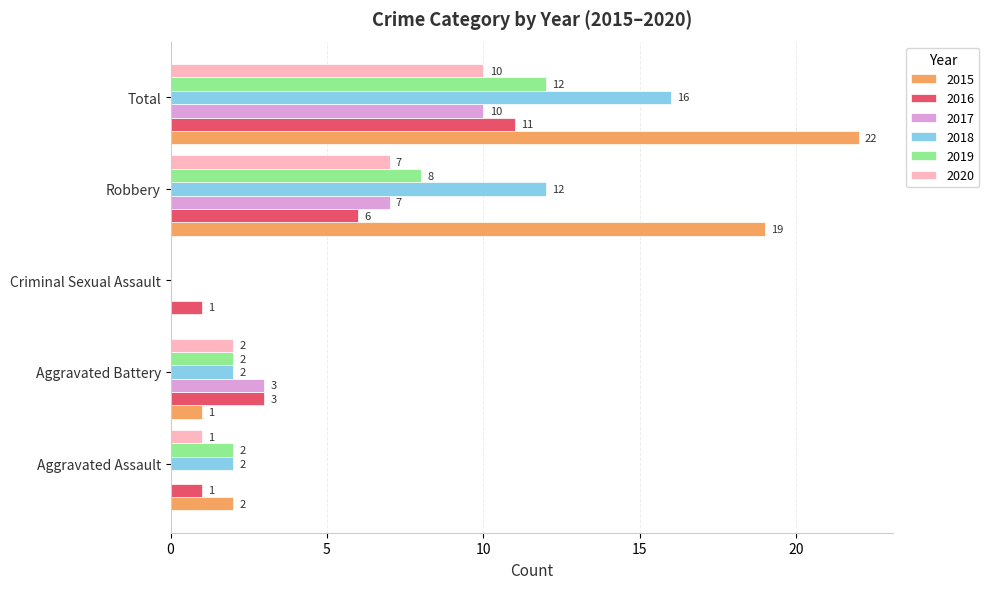

What is the sum of the 2016 values at Total and Aggravated Assault?

12